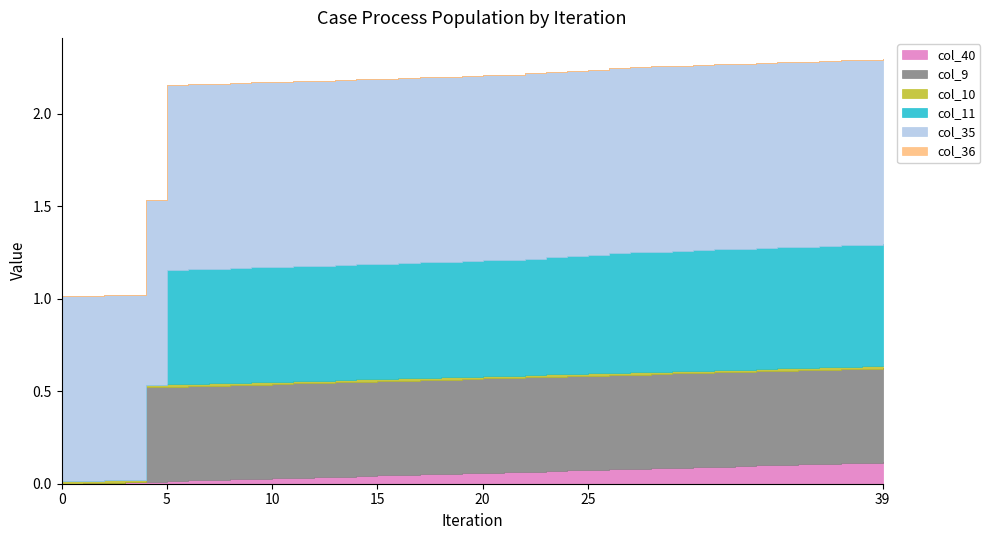

What is the difference between the maximum and minimum values in the col_9 series?

0.5